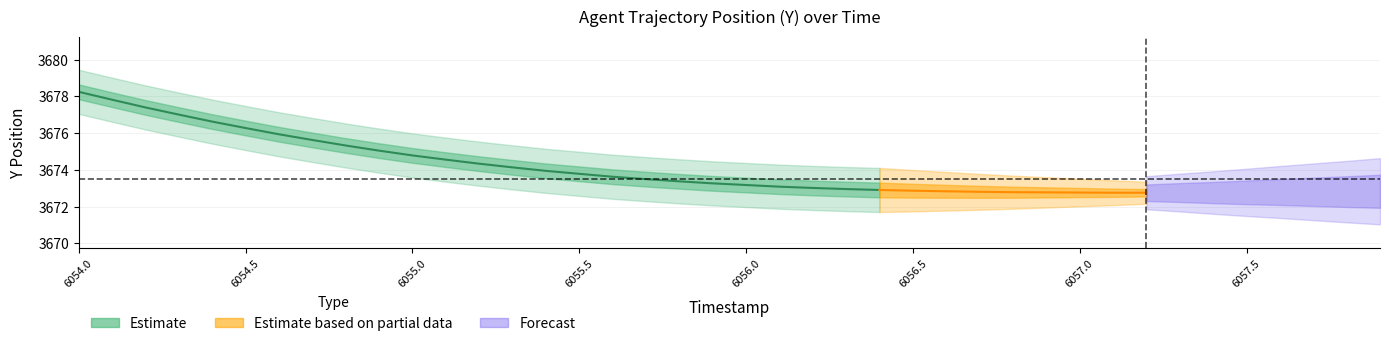

What is the minimum value for Y_center?

3672.8